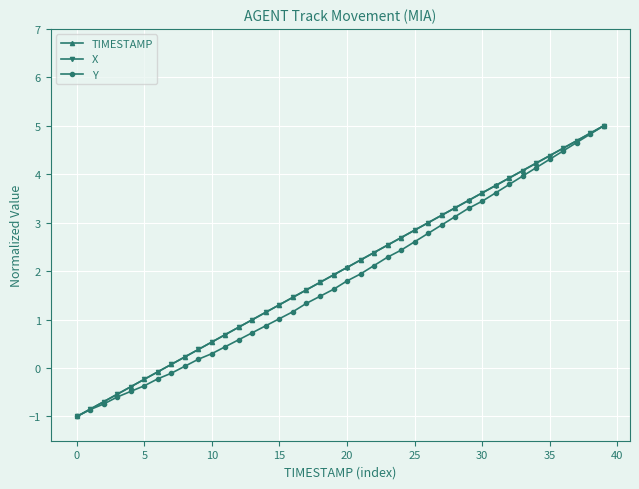

What is the value of the TIMESTAMP point at the 20th from the left?

1.9